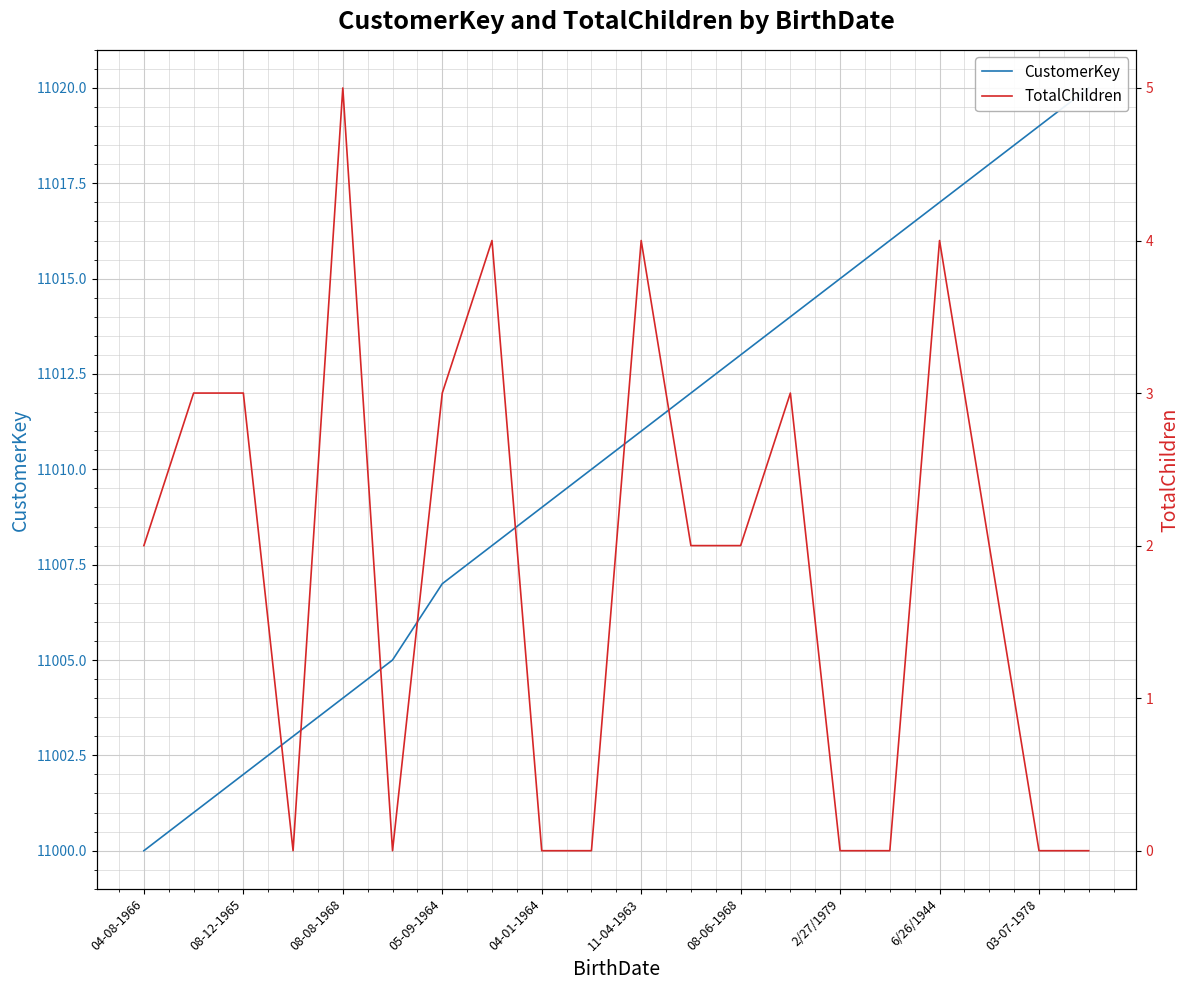

What is the minimum value for CustomerKey?

11000